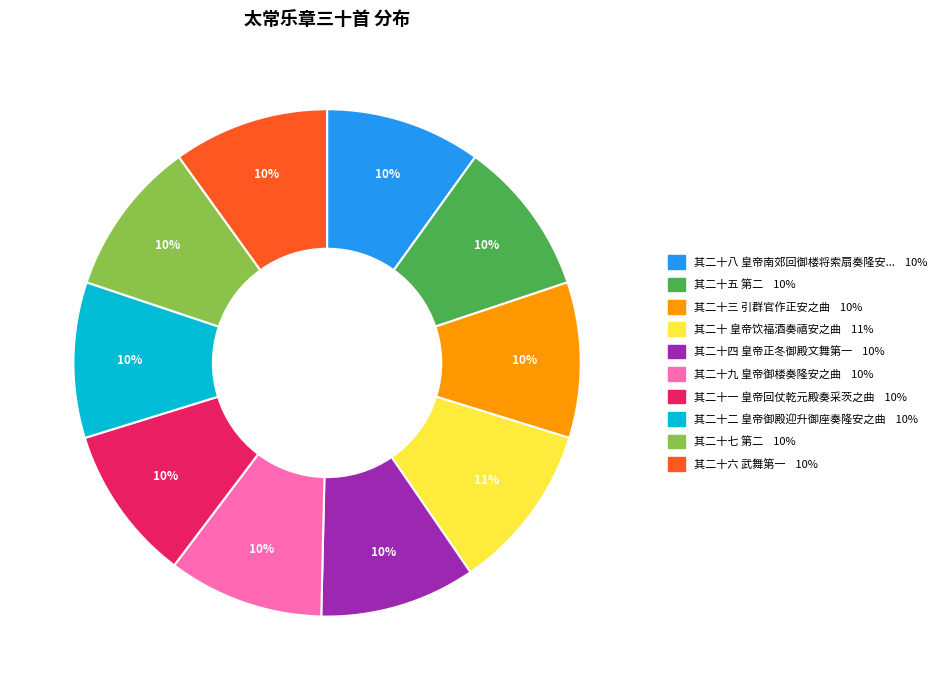

Does any single category account for the majority?

No